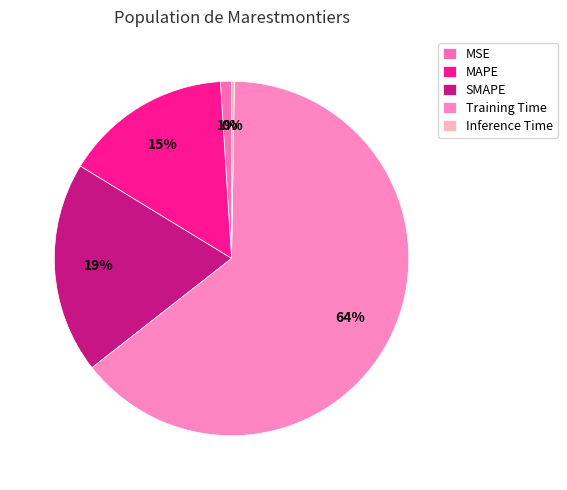

The MSE slice represents 1% of the pie. True or false?

True